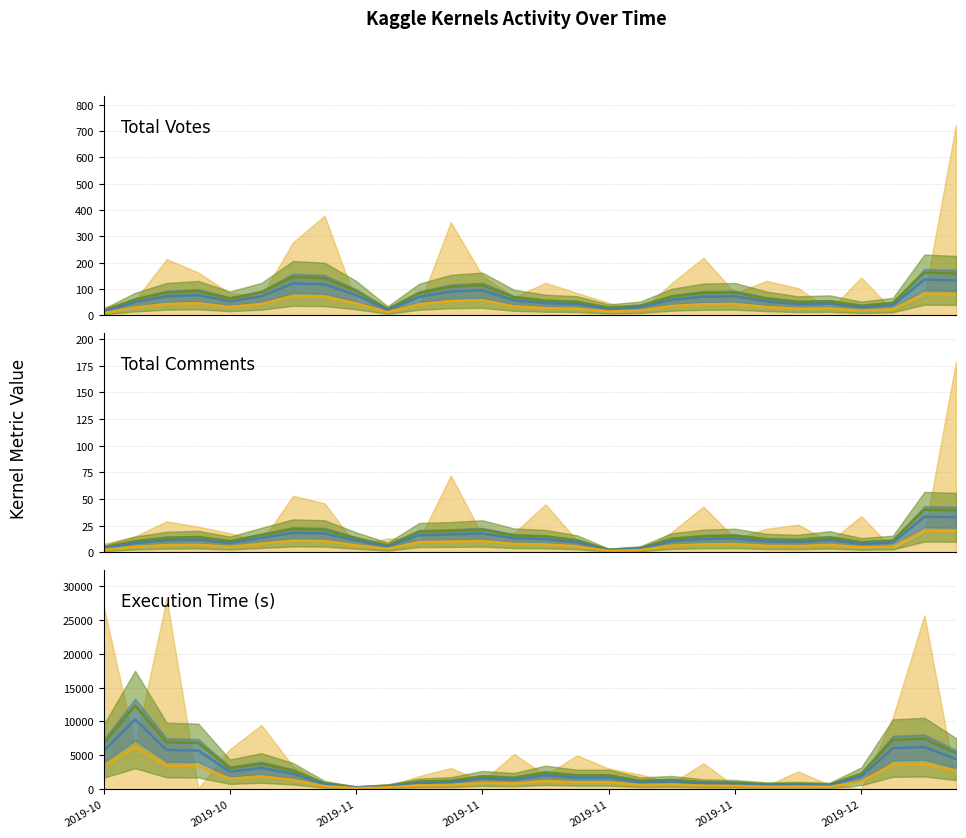

What is the sum of the Olive median values at 20 and 21?

1658.6